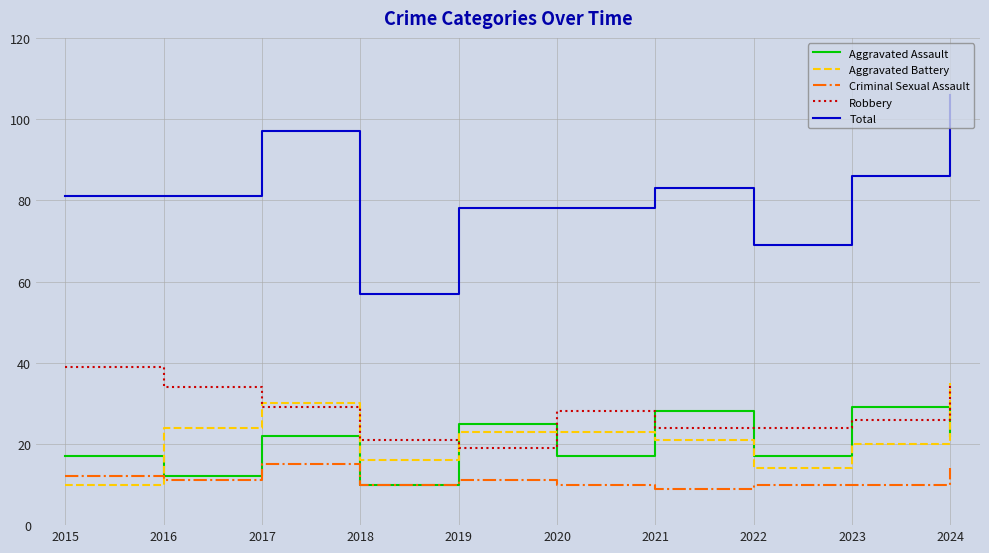

What is the minimum value for Robbery?

19